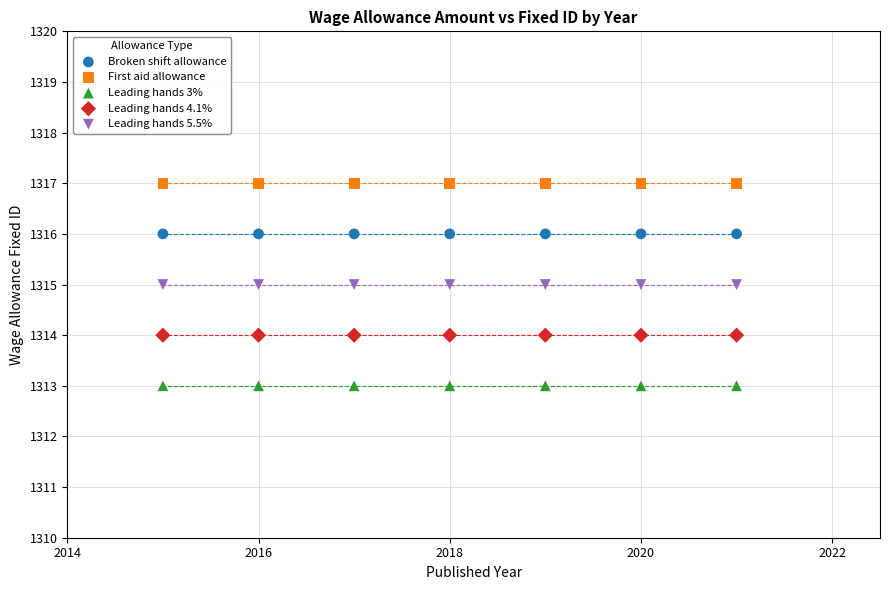

Which series reaches the minimum Y coordinate?

Leading hands 3%